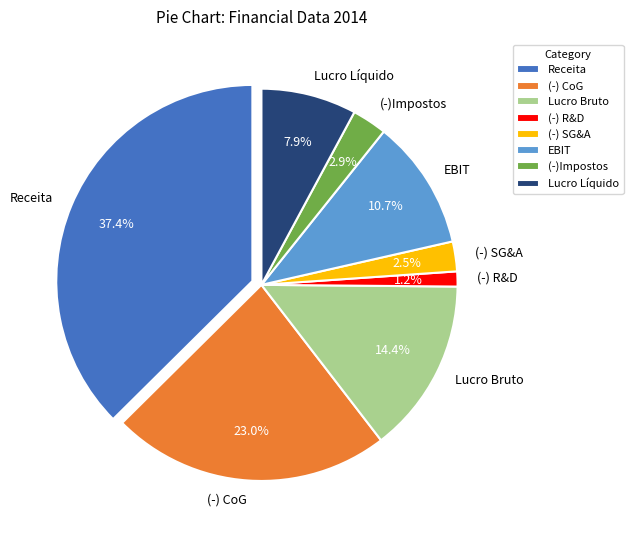

What percentage is the (-) CoG slice, to the nearest percent?

23%